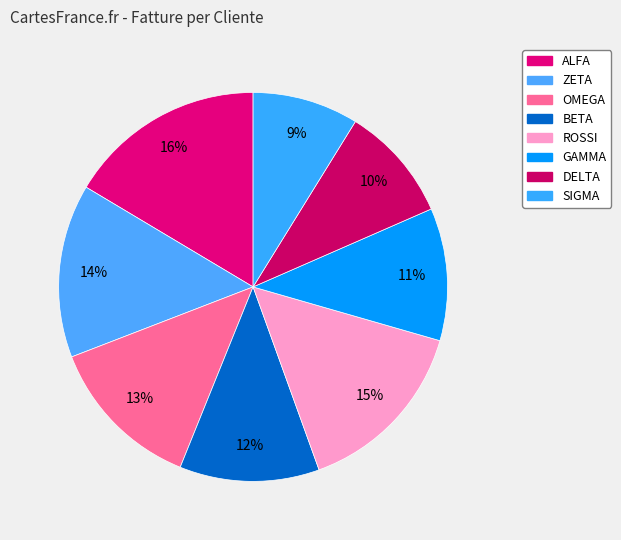

To the nearest percent, what is the average slice percentage?

12%